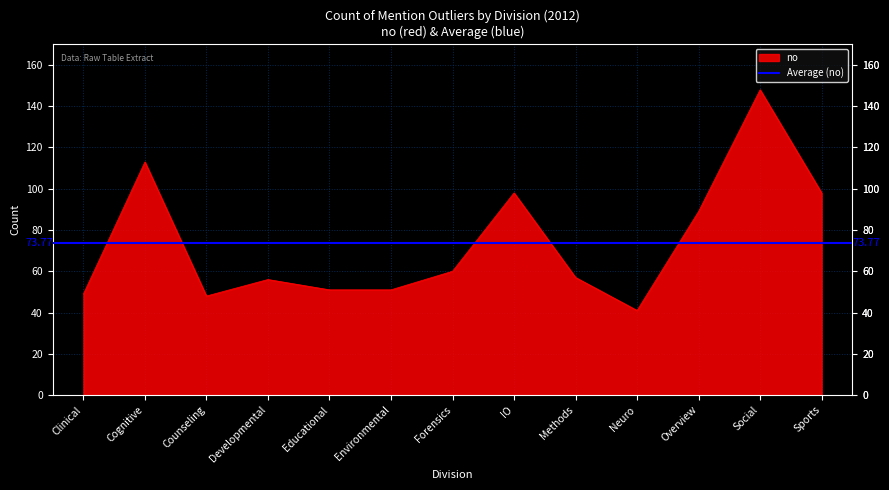

What position from the right is Forensics?

7